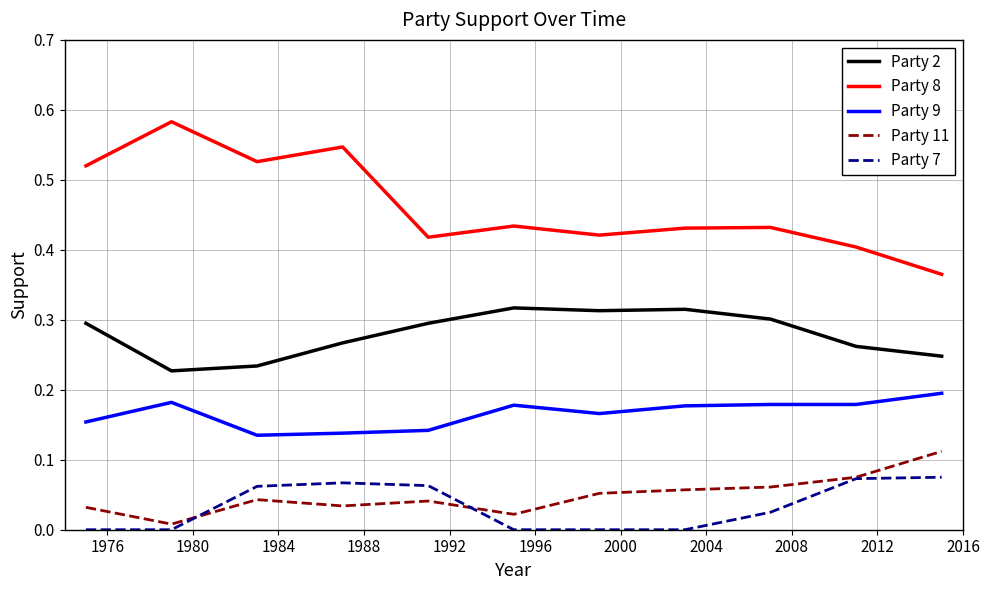

True or false: Party 11 and Party 2 intersect in this chart.

False